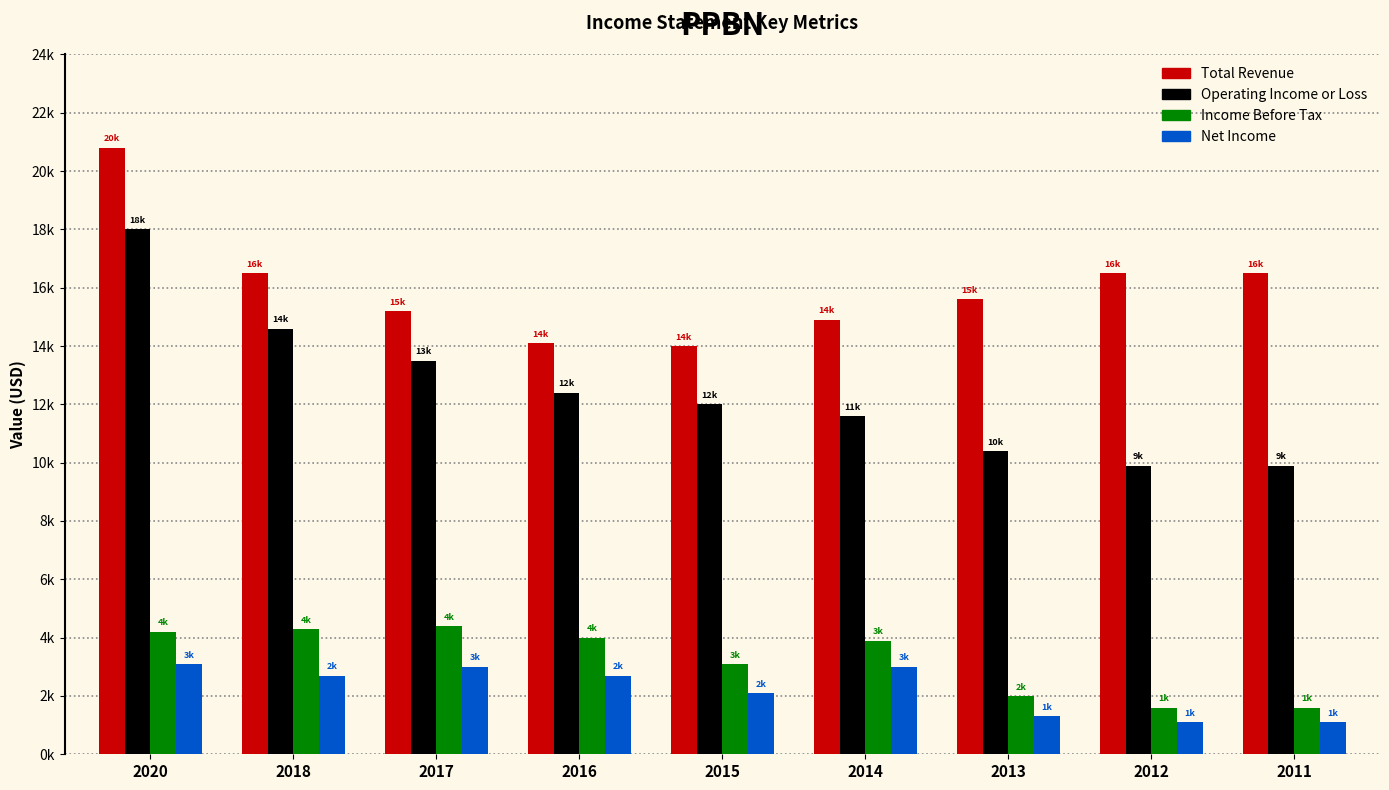

What is the sum of all Net Income values?

20100